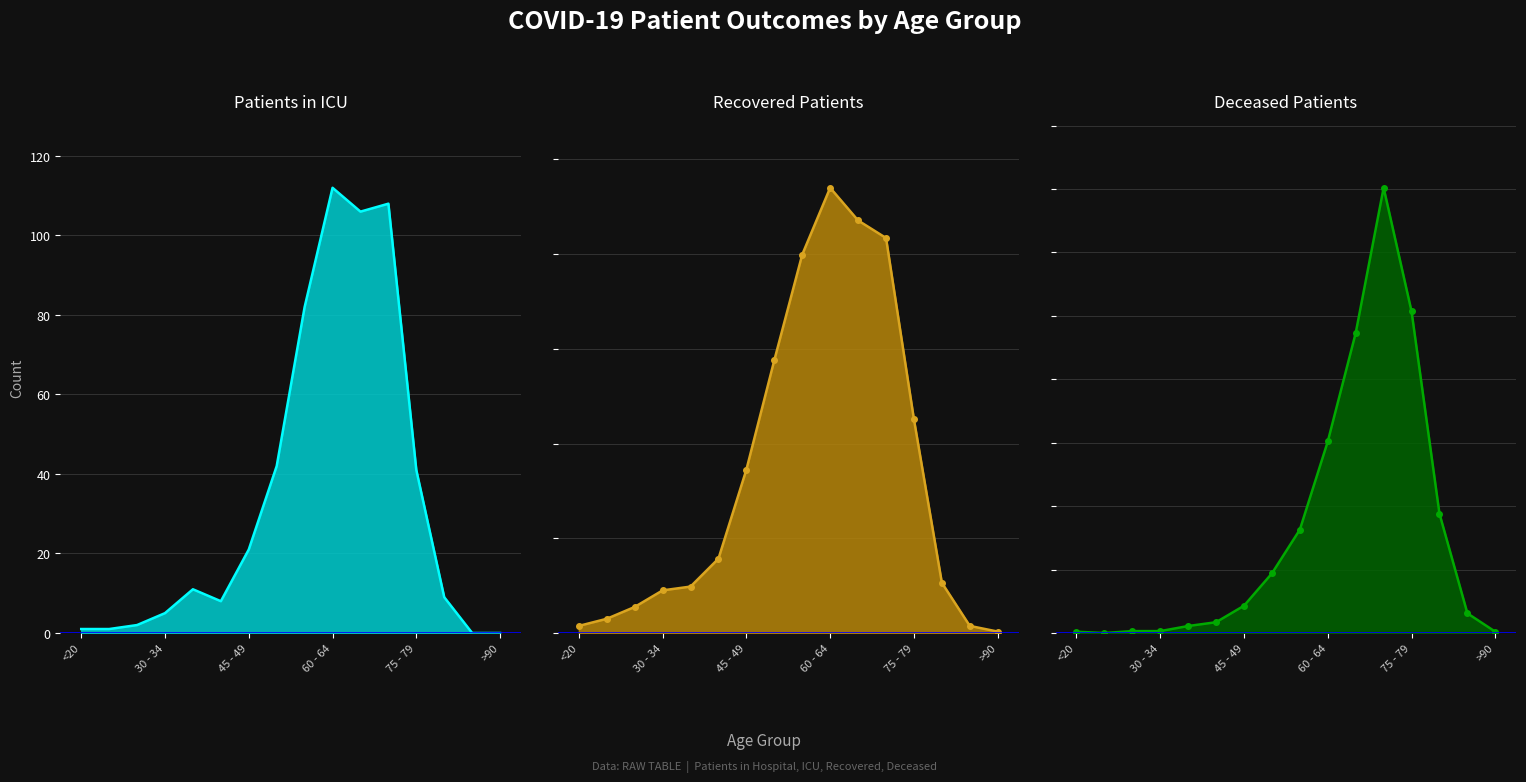

Is it true that recovered_patients equals 106 at 80 - 84?

True